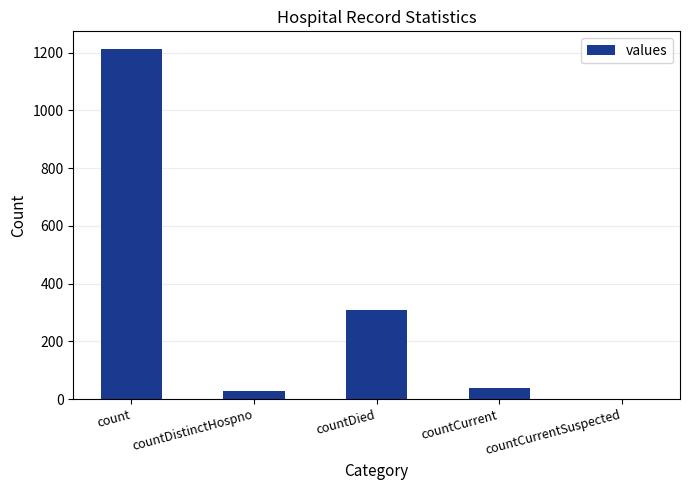

What is the sum of all values?

1587